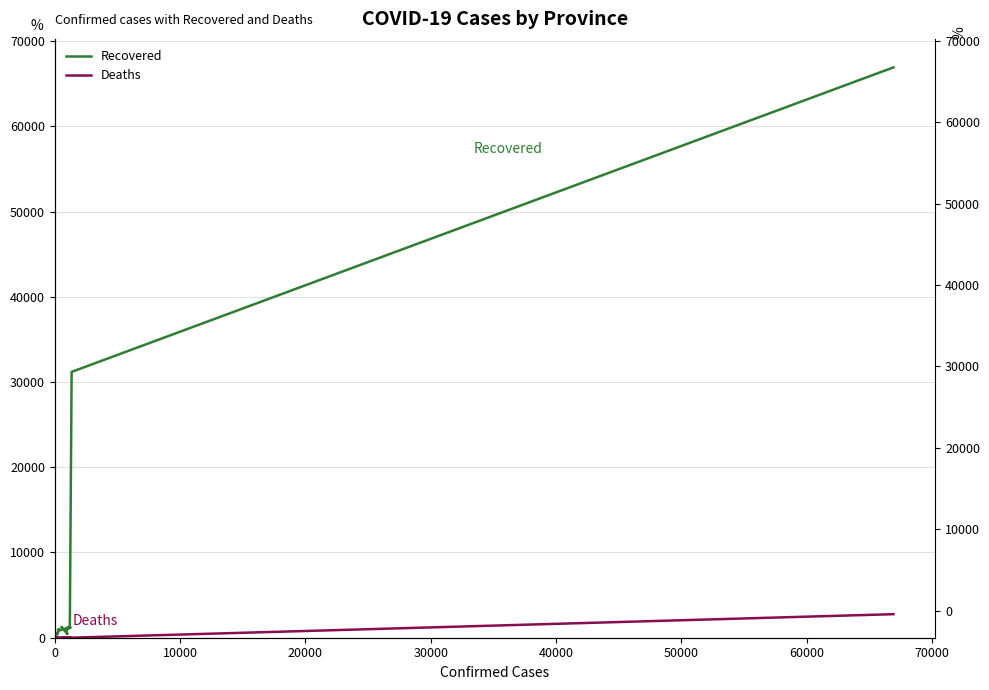

What is the difference between the maximum and second lowest values in the Deaths series?

2760